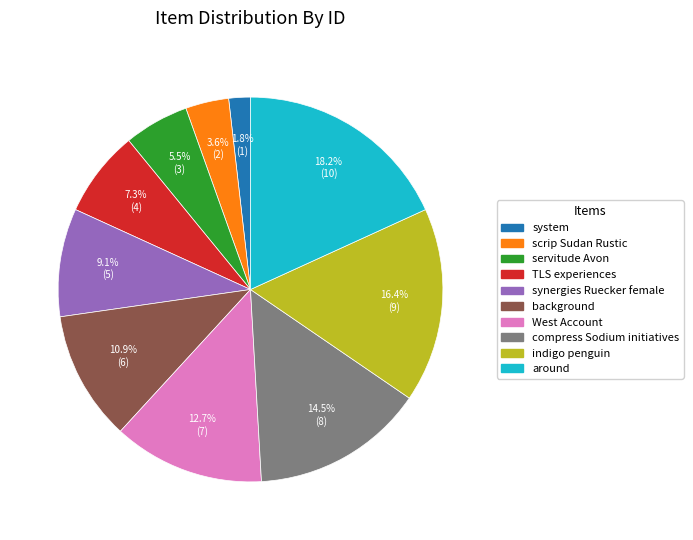

Rank the categories by value from highest to lowest.

around, indigo penguin, compress Sodium initiatives, West Account, background, synergies Ruecker female, TLS experiences, servitude Avon, scrip Sudan Rustic, system